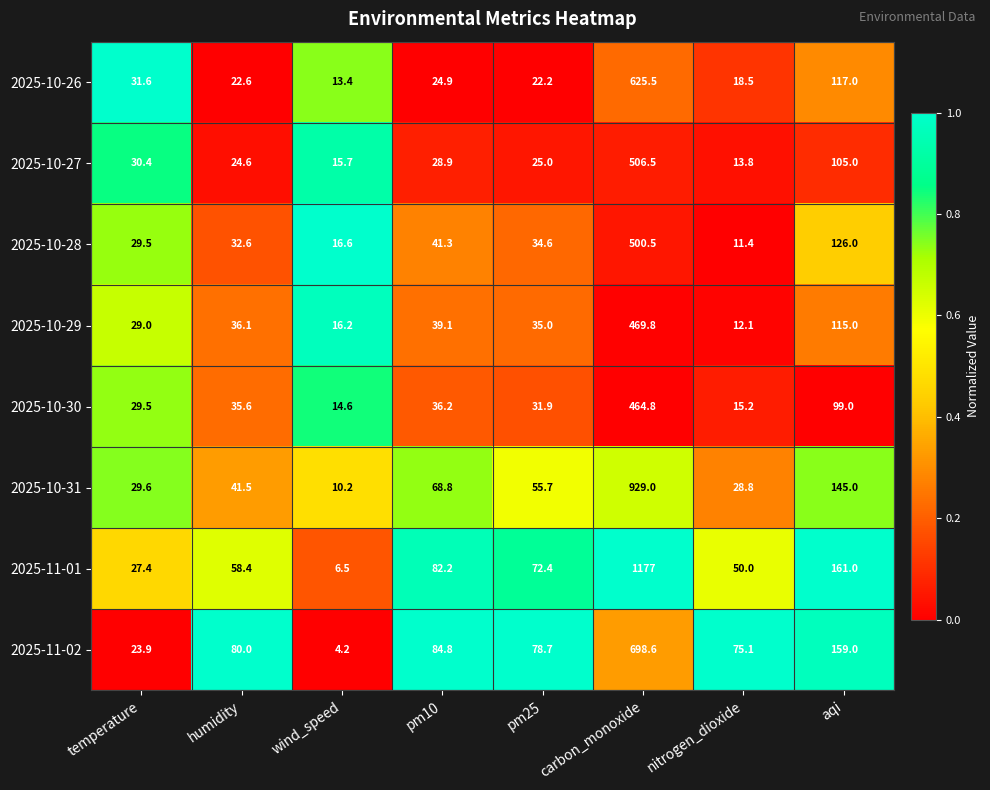

Is it true that 2025-11-02 equals 23.9 at temperature?

True